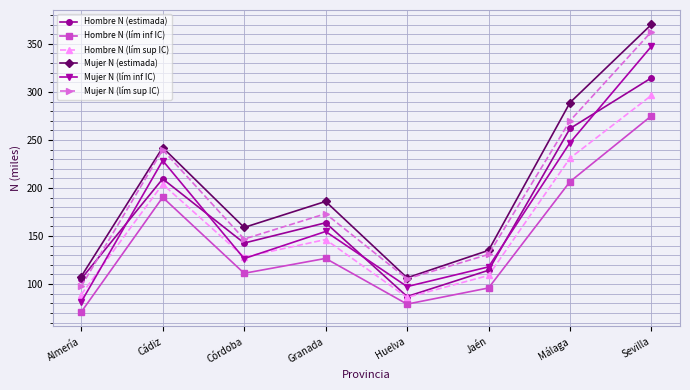

The Mujer N (estimada) series shows 107.9 at Almería. True or false?

True